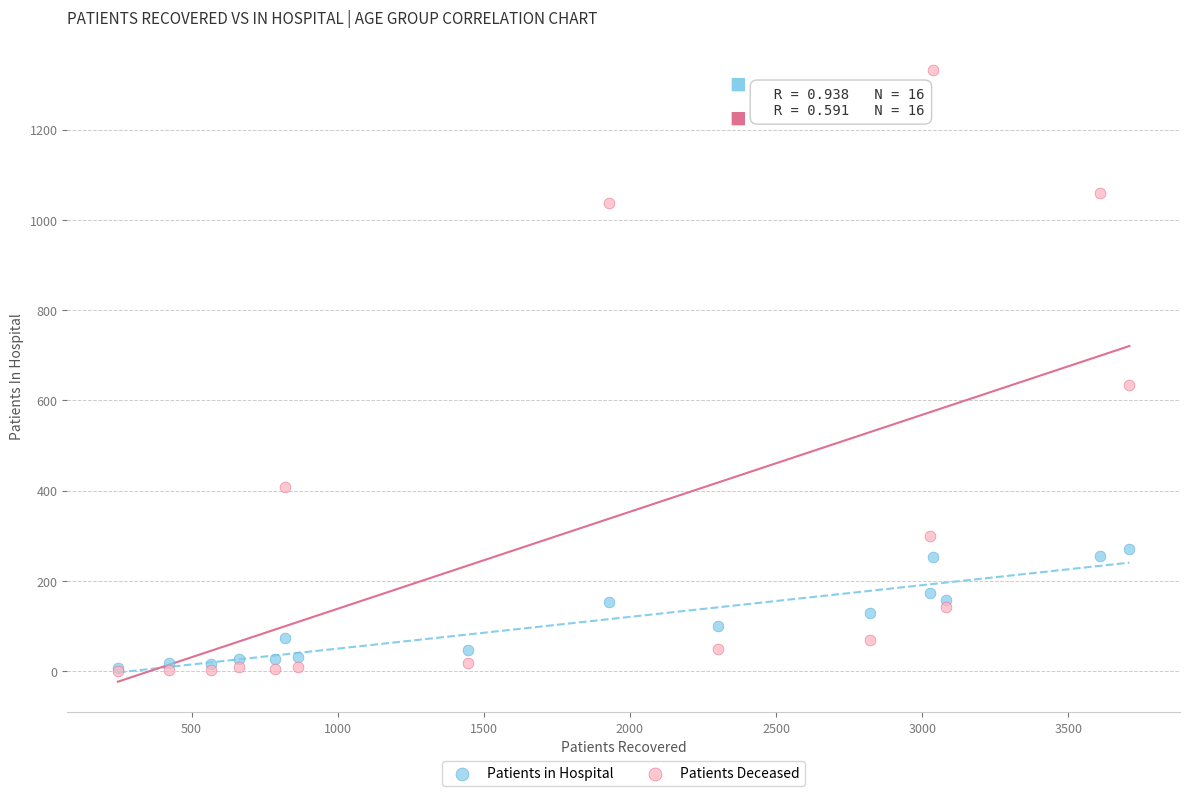

In the Patients Deceased series, what Y value is closest to 665?

633